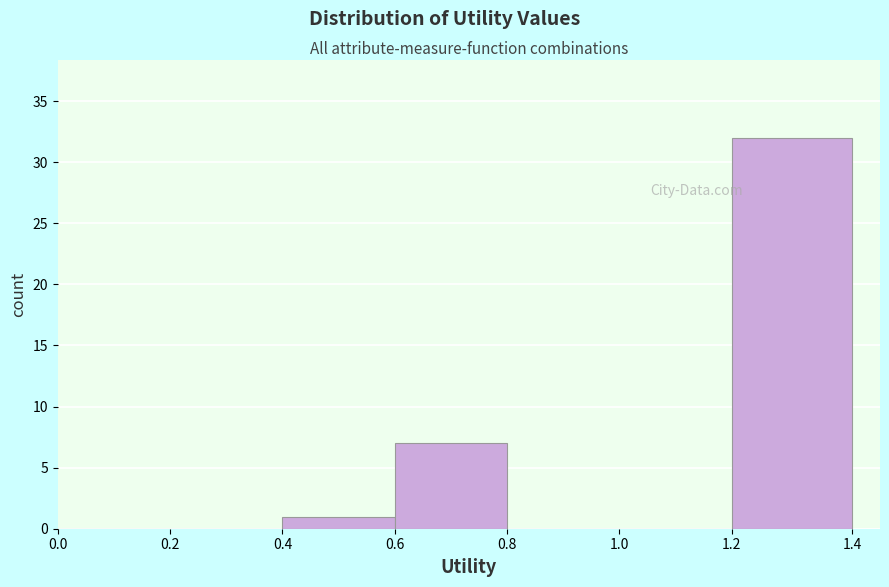

What is the height of the bar covering 1.2 to 1.4 on the x-axis? The values are not printed on the chart, so give them approximately, as read against the axis.

32